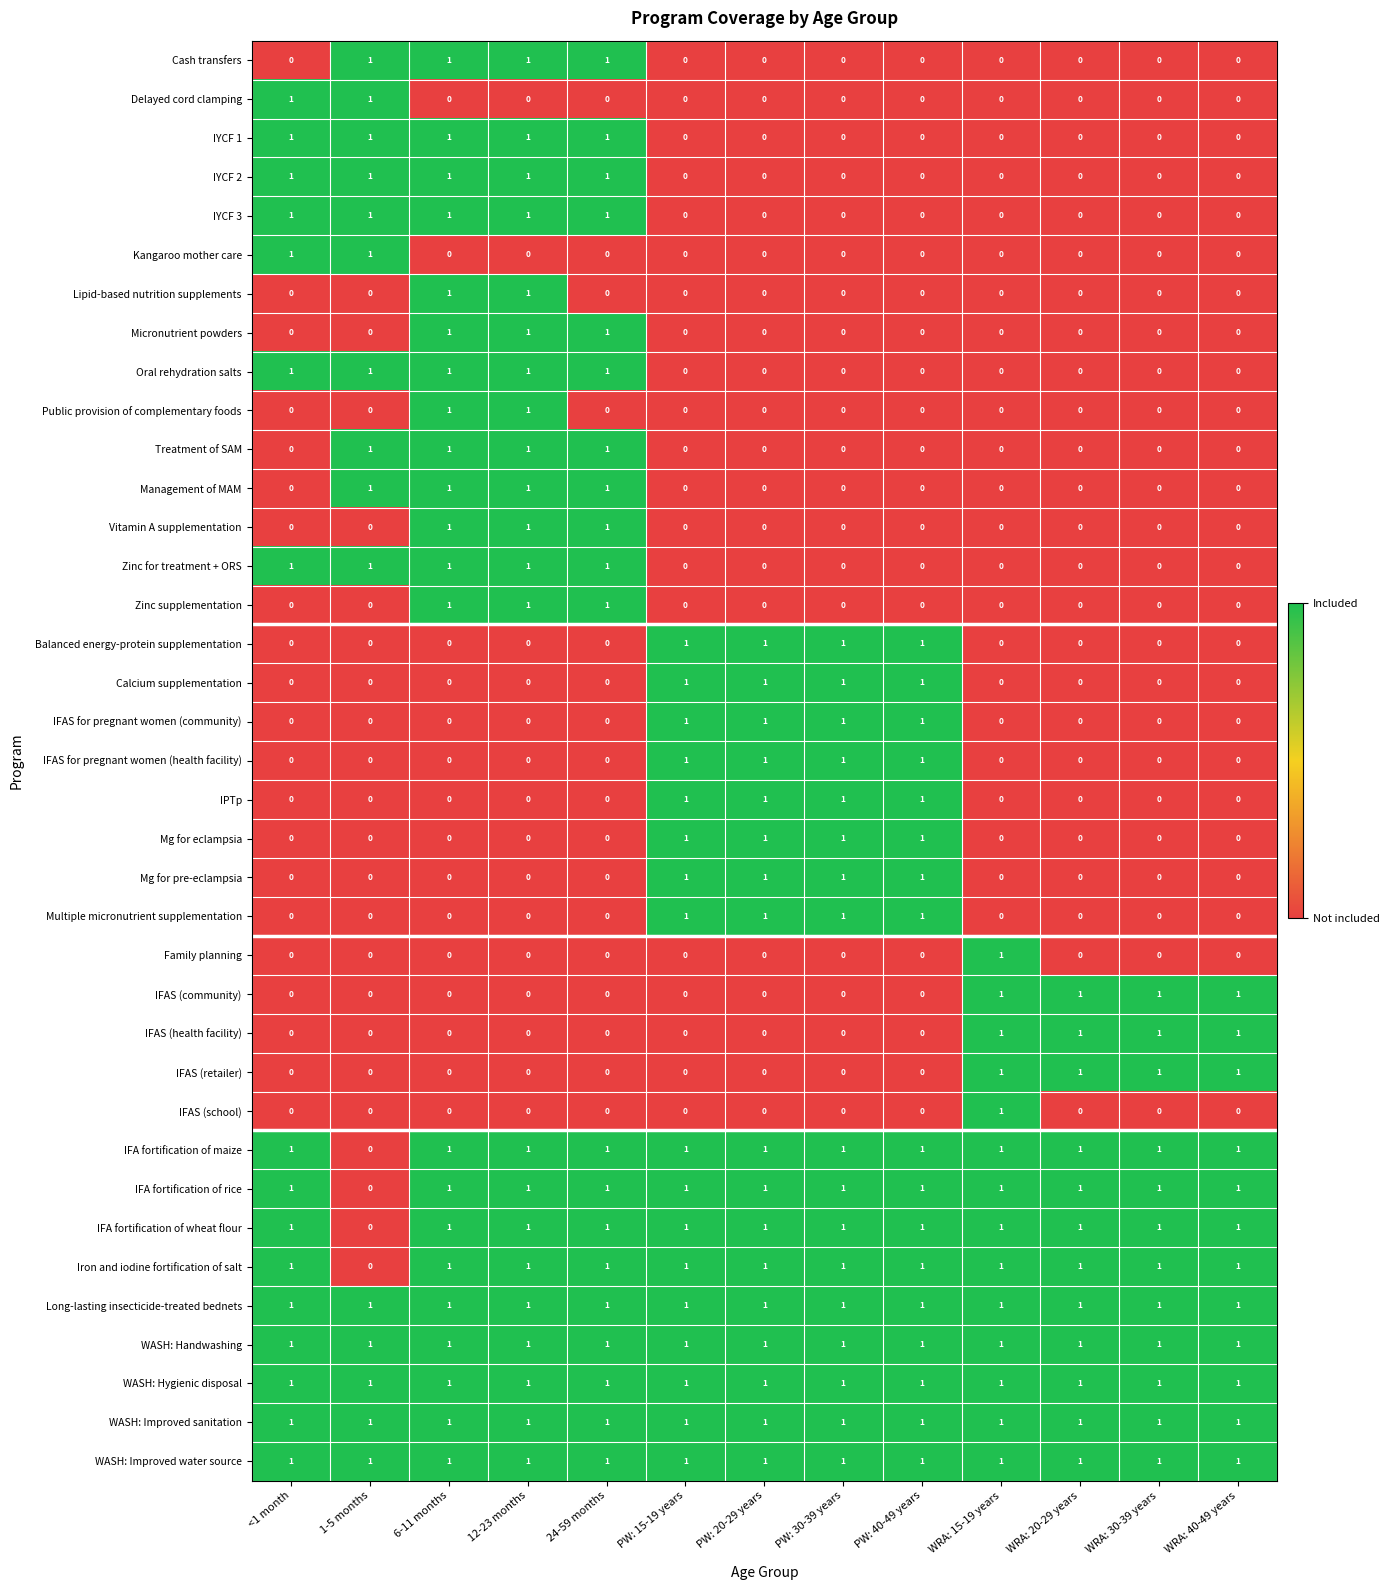

The IFAS for pregnant women (community) series shows 0 at 6-11 months. True or false?

True